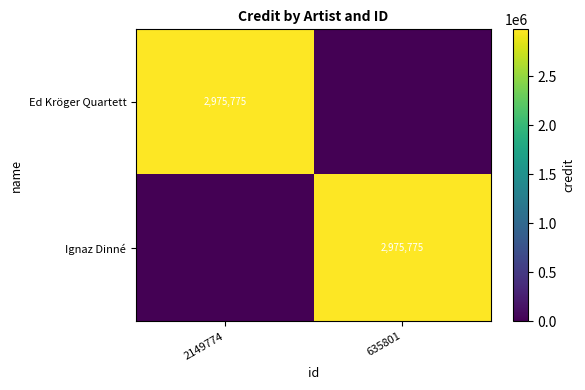

The value of Ignaz Dinné at 635801 is 806449. True or false?

False